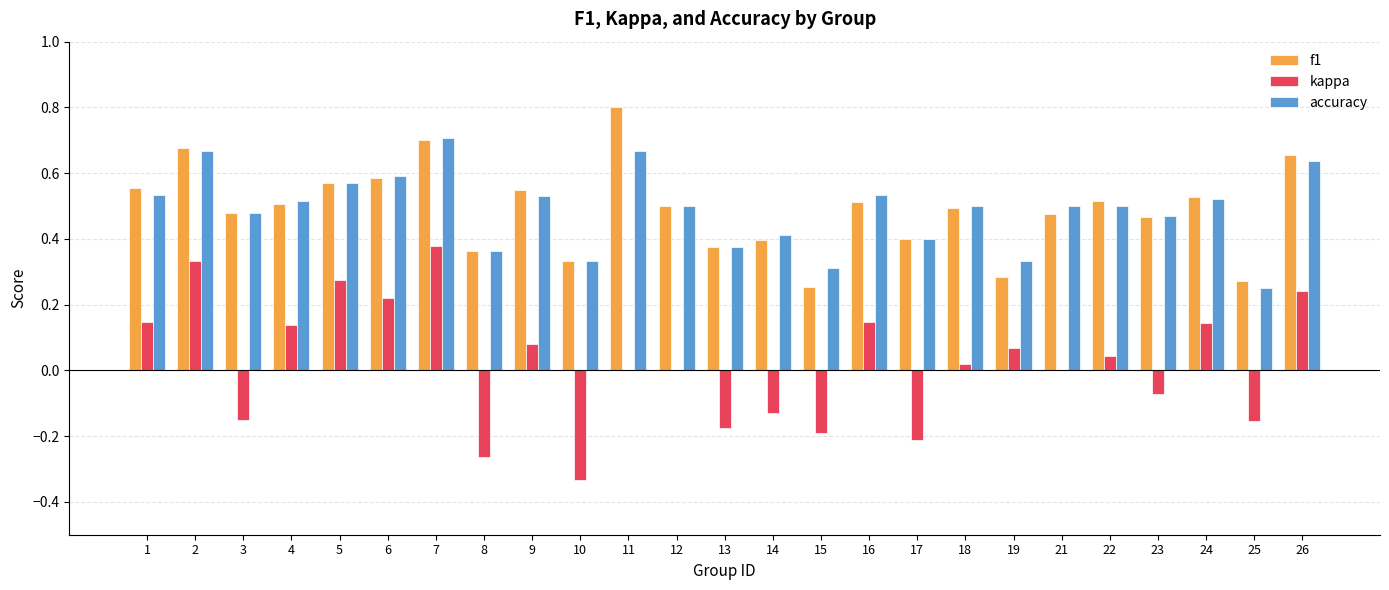

True or false: accuracy has a value of 0.8 at 24.

False